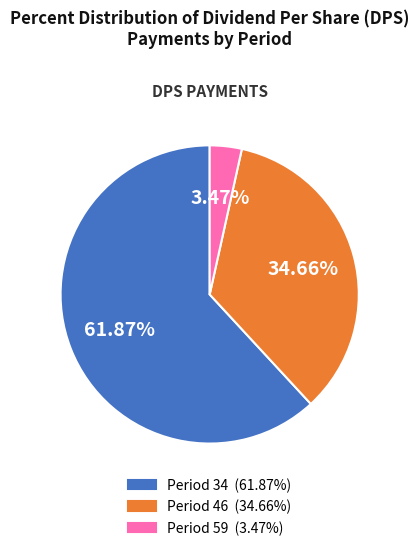

Is there any slice that represents more than half of the pie?

Yes